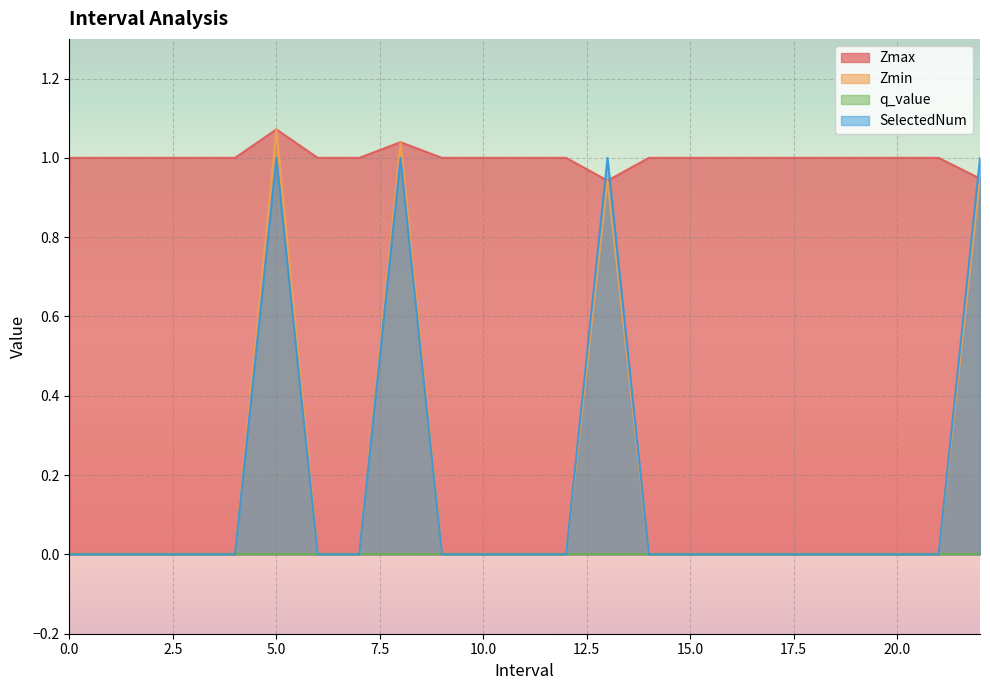

The Zmin series shows -0.7 at 1. True or false?

False